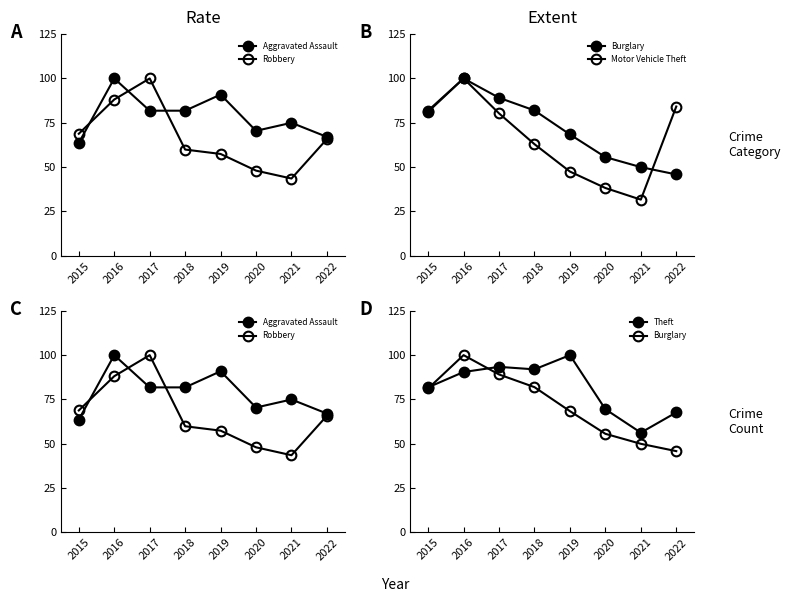

At which label does Robbery first exceed 65?

2015